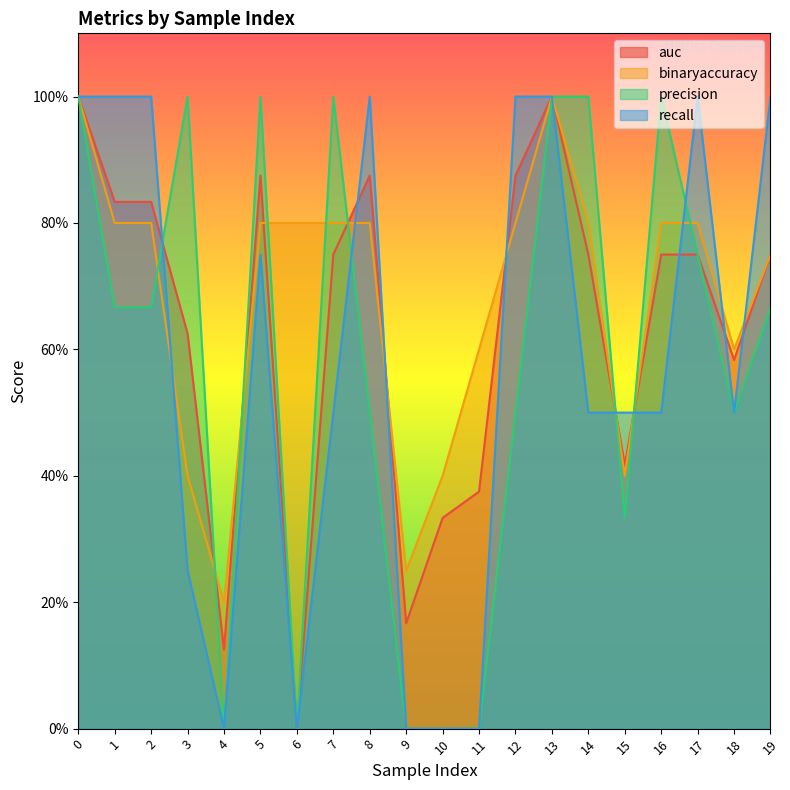

What is the difference between the maximum and minimum values in the auc series?

1.0